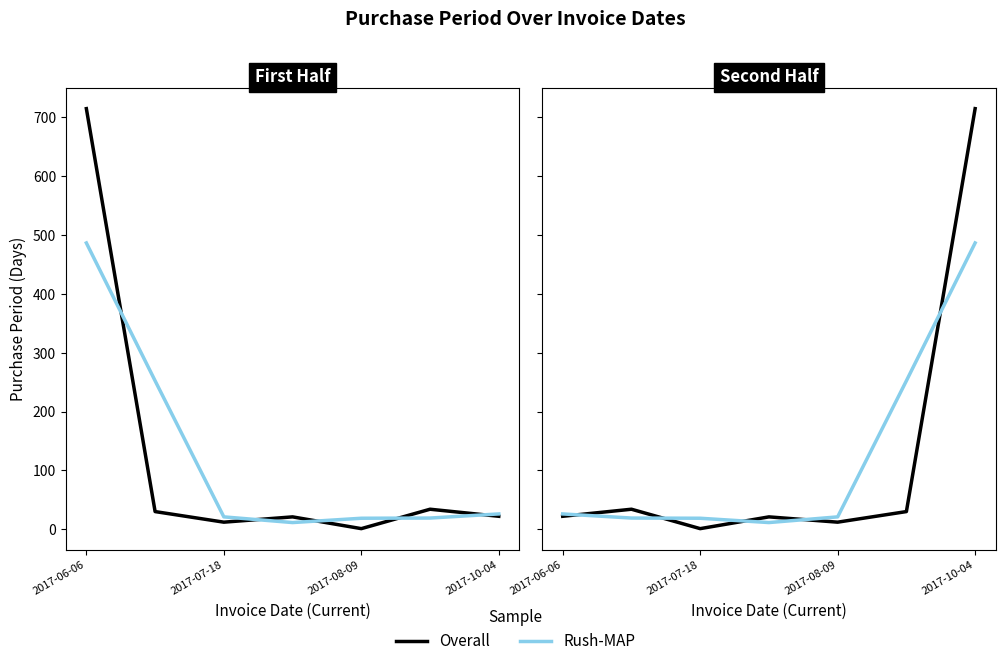

Between 2017-06-06 and 2017-08-09, which series saw the biggest shift?

Overall